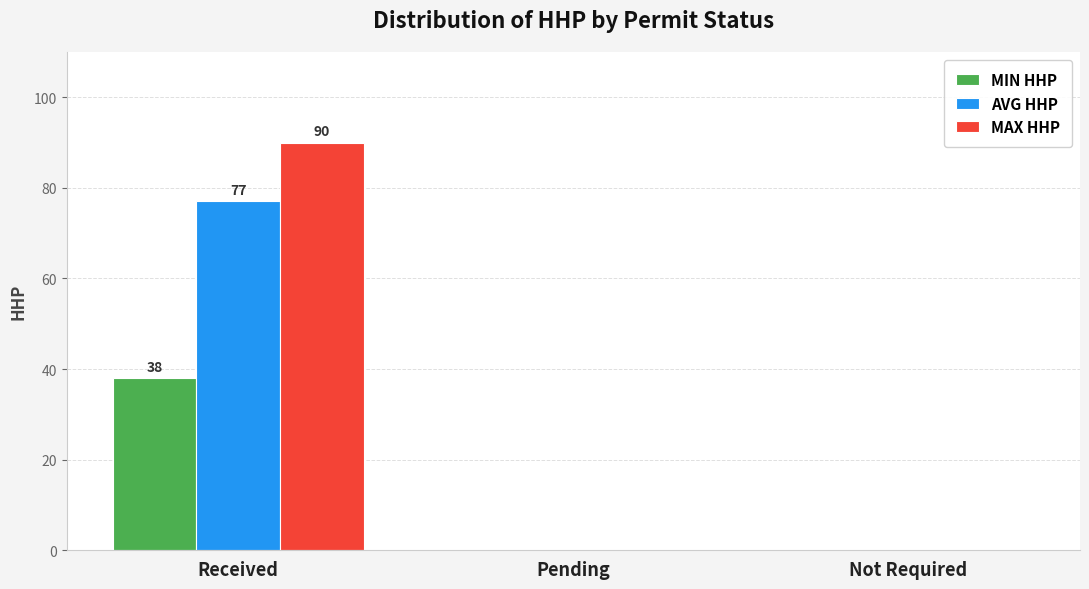

What is the total value across all series at Received?

205